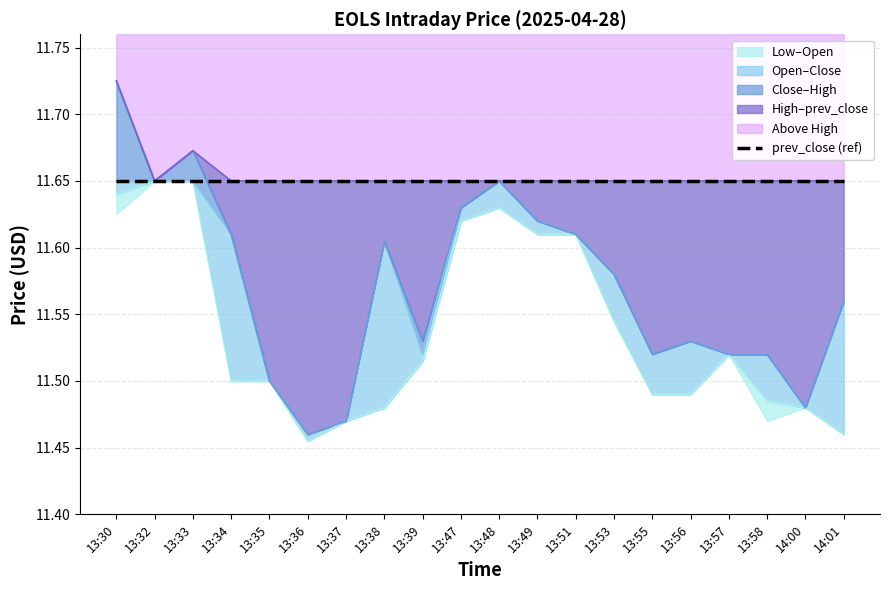

Is the value of High at 13:56 greater than the value of Low at 14:00?

Yes